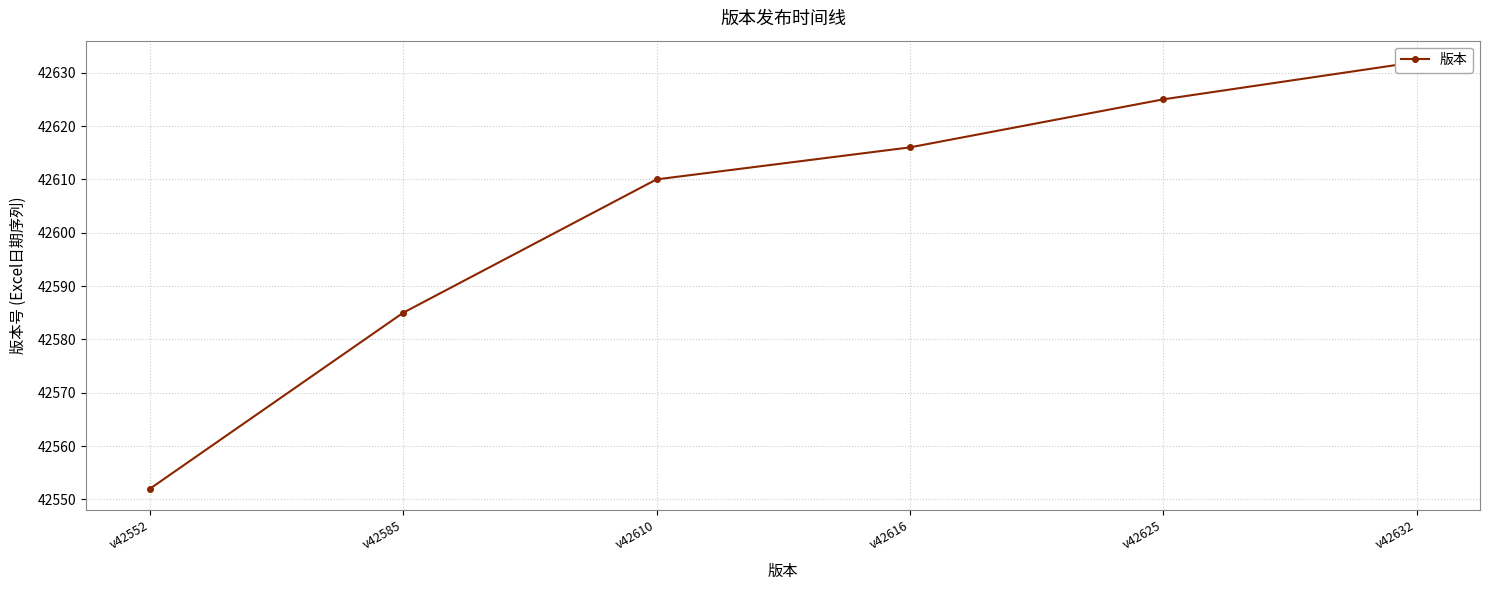

Rank the categories by value from lowest to highest.

v42552, v42585, v42610, v42616, v42625, v42632